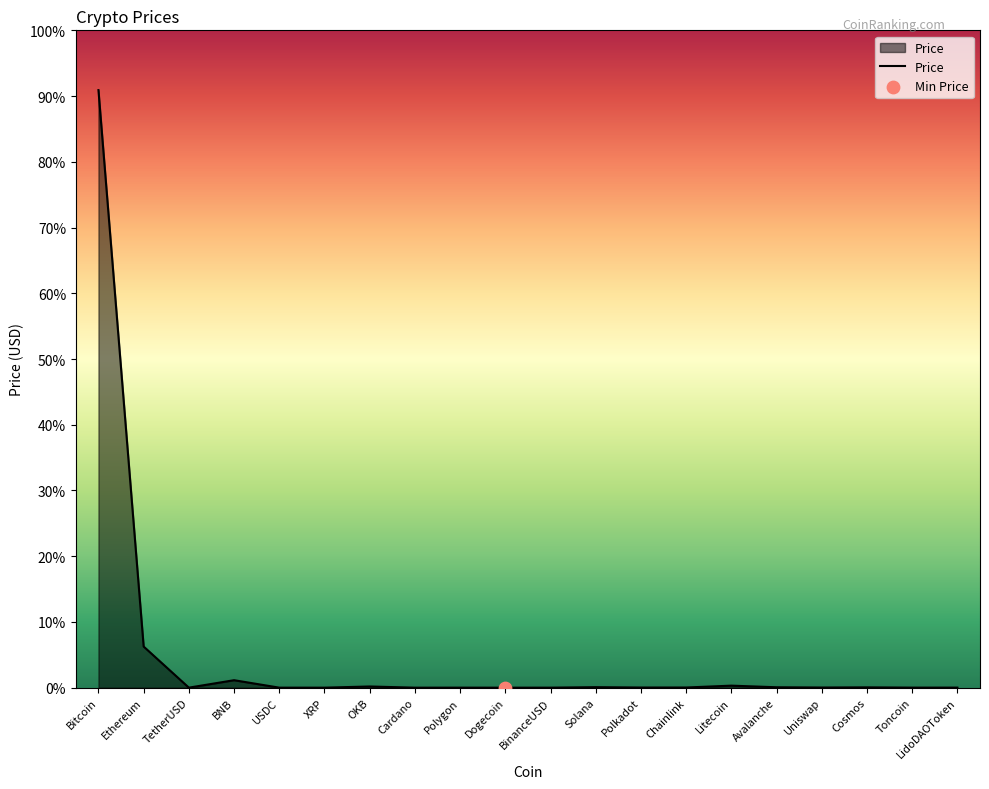

Is this an area chart (filled region under the line)?

Yes